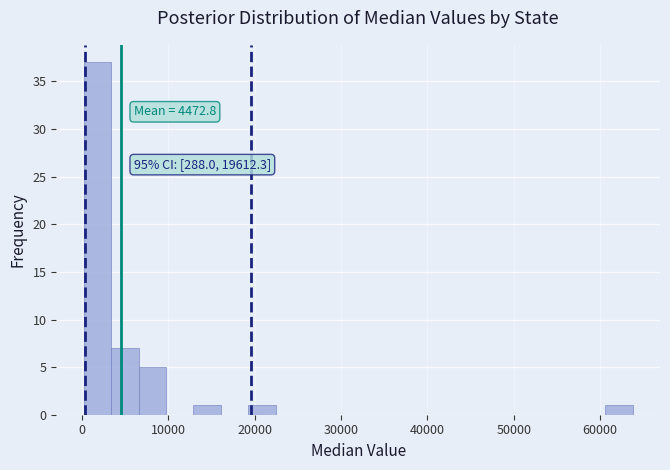

Around what value on the x-axis is the tallest bar? Give the approximate position of its centre, as read against the axis.

2000